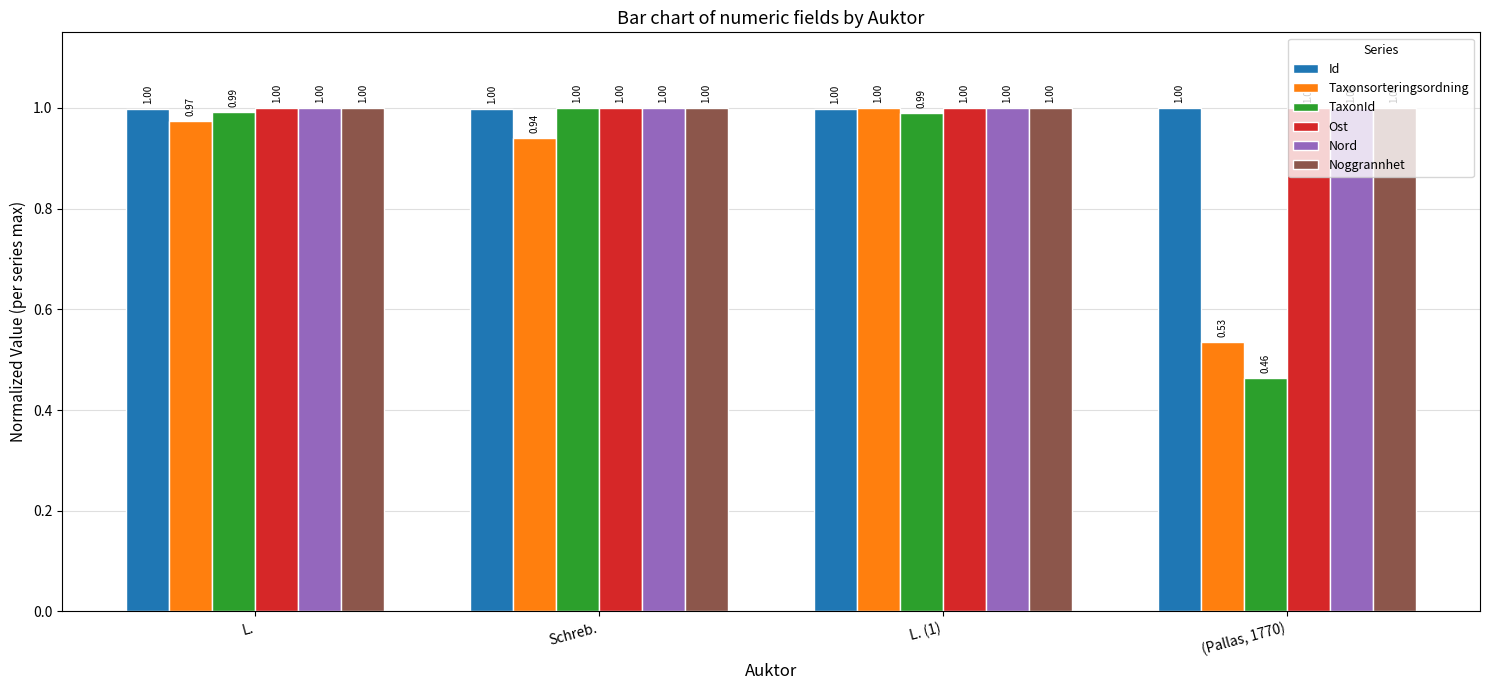

At how many categories does at least one series exceed 0?

4